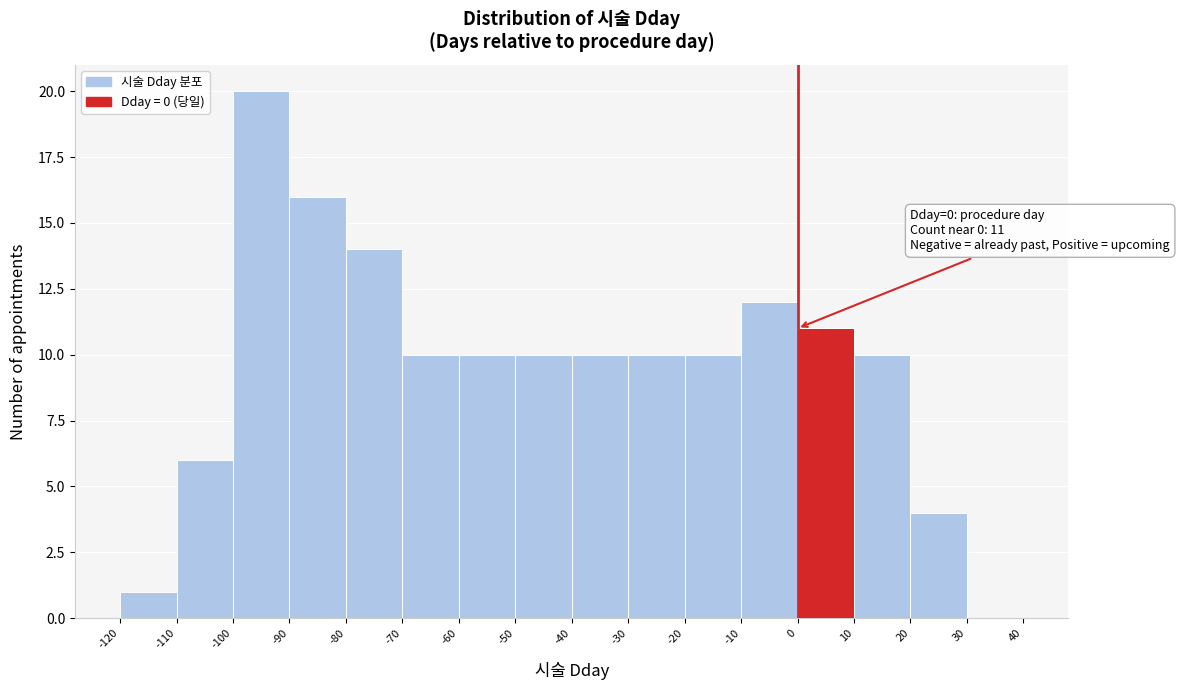

Which range on the x-axis has the tallest bar?

-100 to -90